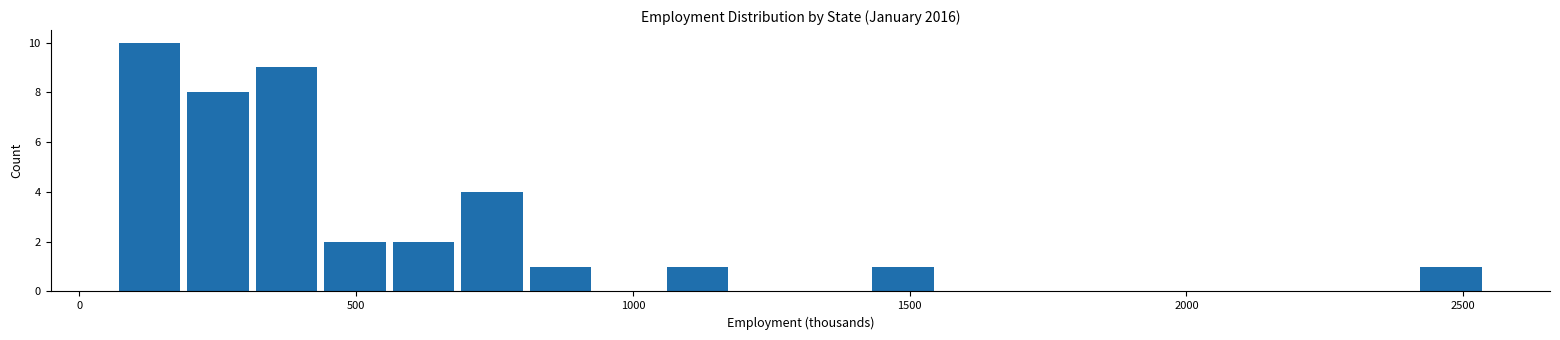

Read against the x-axis, roughly where is the centre of the tallest bar?

150